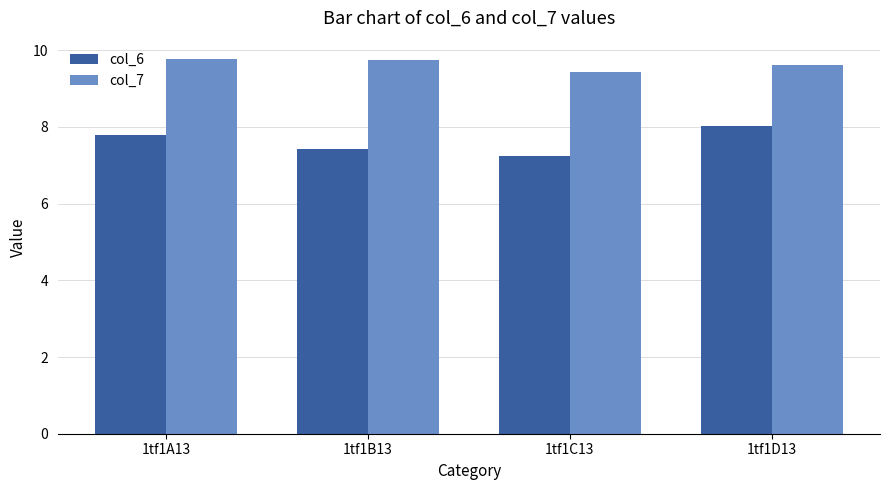

What position from the left is 1tf1D13?

4